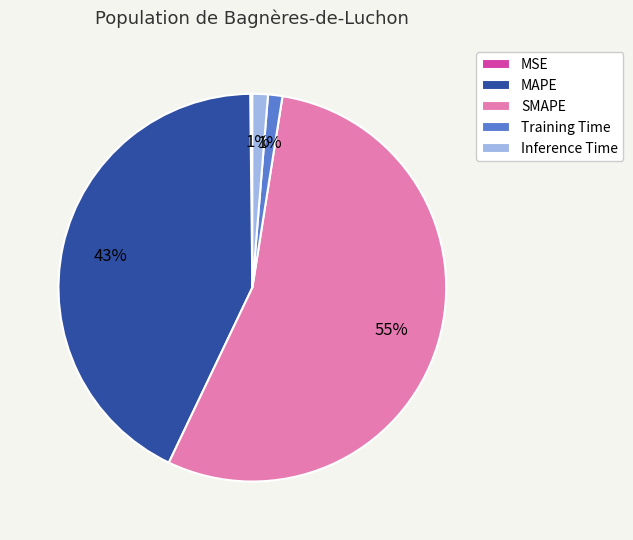

Which slice is the largest?

SMAPE